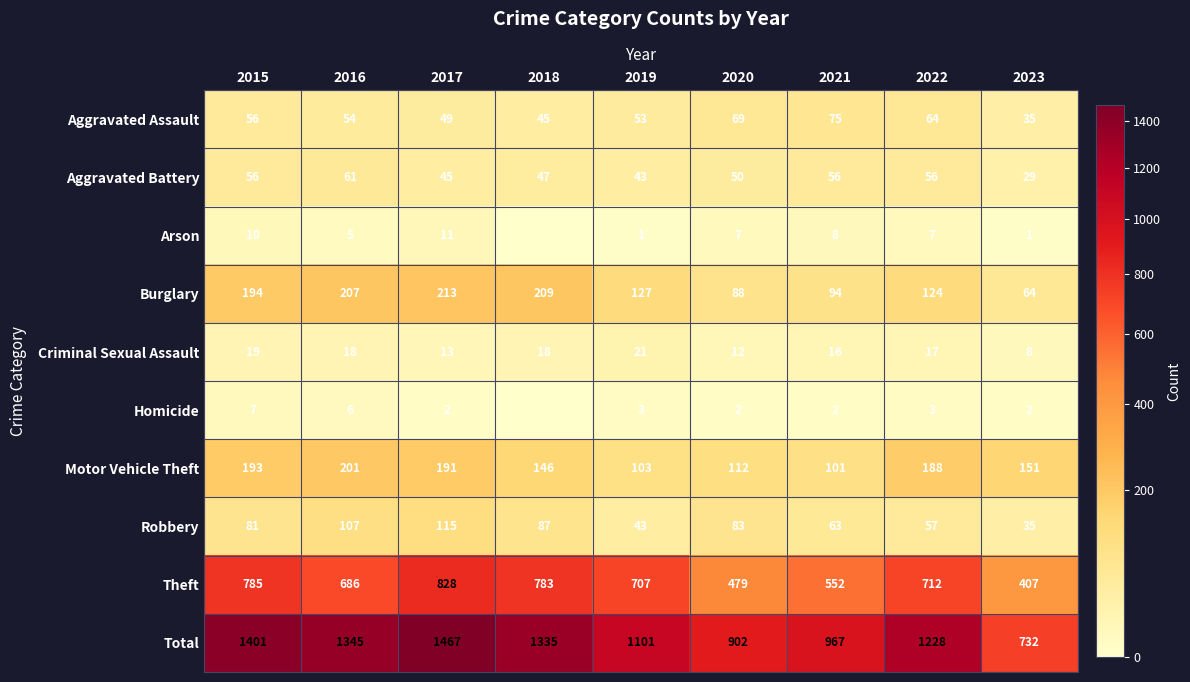

The value of Aggravated Assault at 2019 is 53. True or false?

True